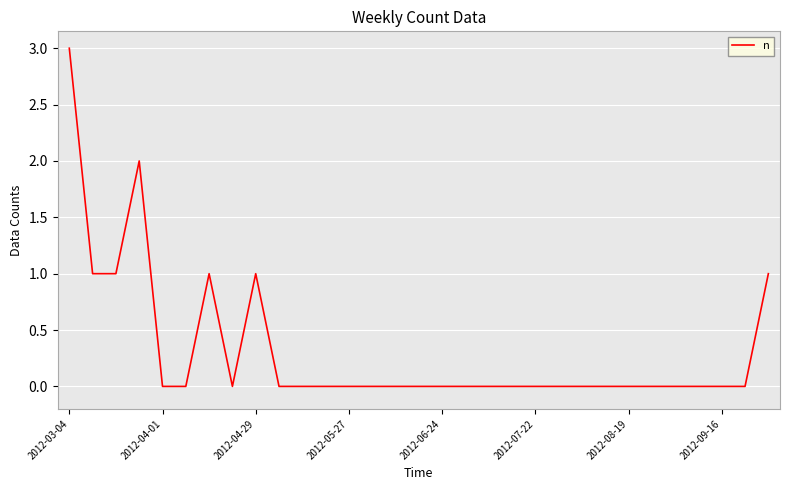

What is the difference between the maximum and minimum values?

3